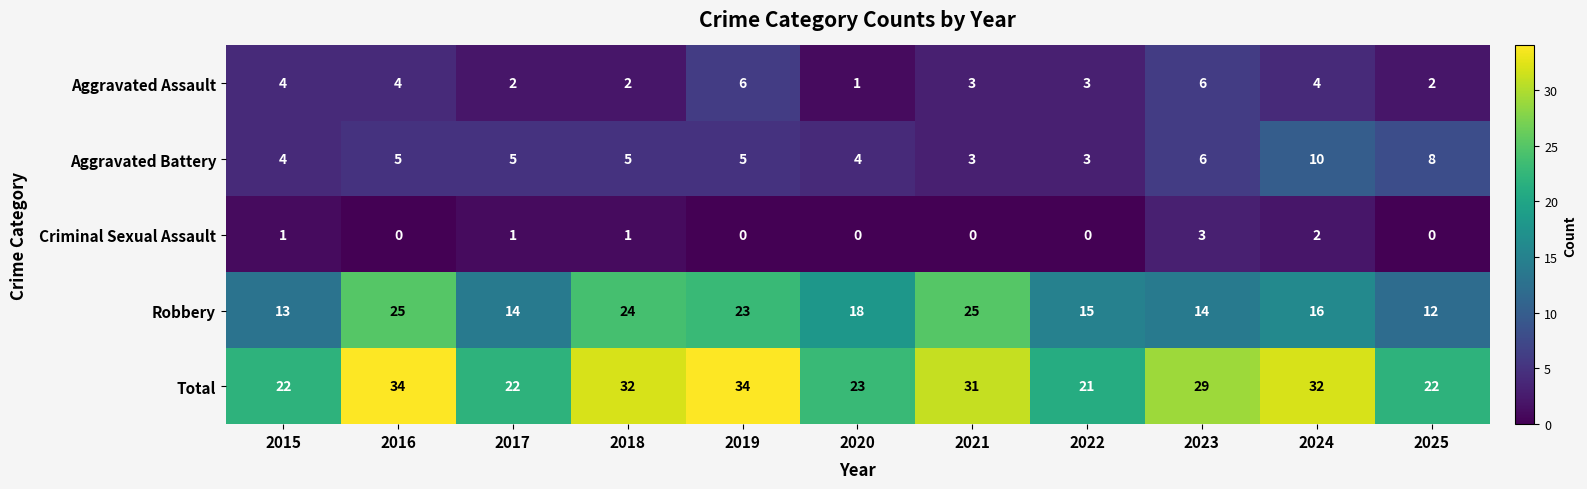

How many distinct data groups are displayed?

5